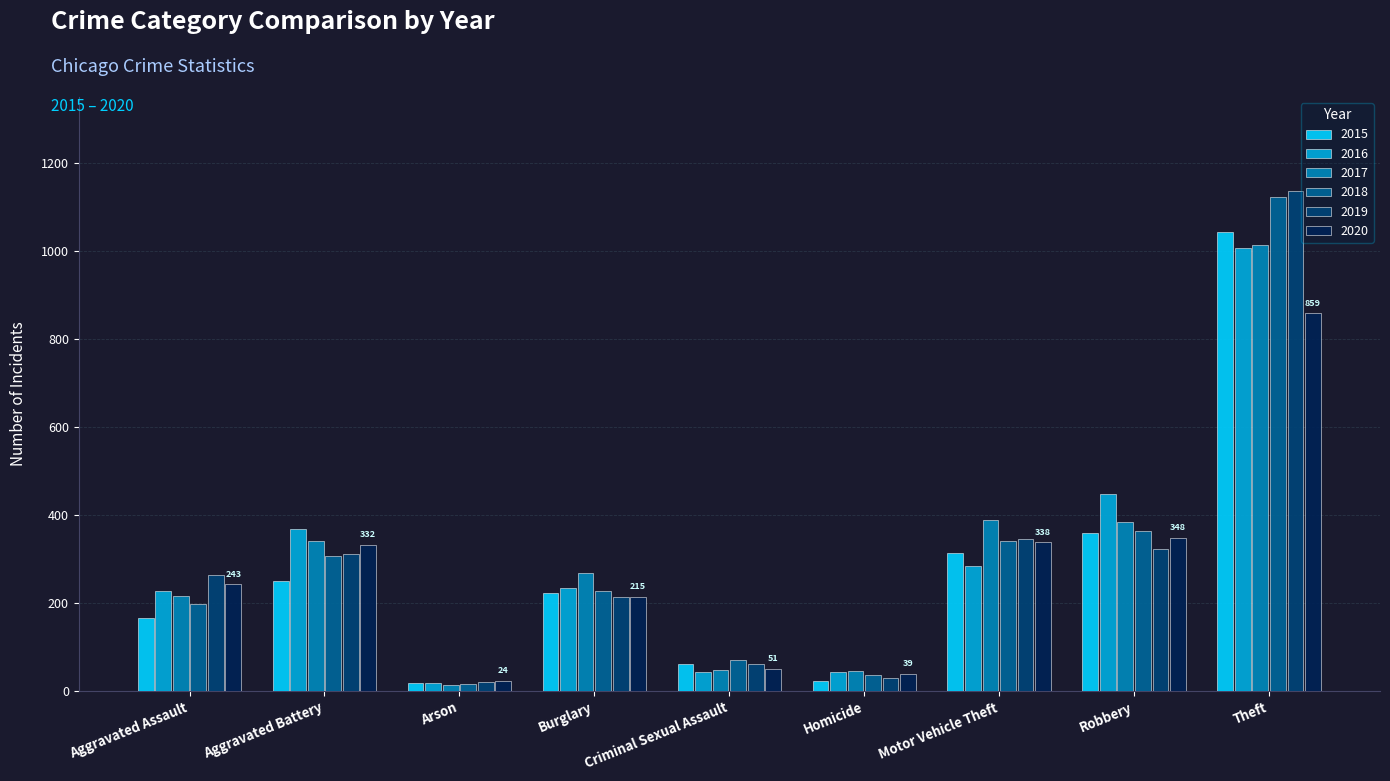

What is the spread (max minus min) of values at Robbery?

125